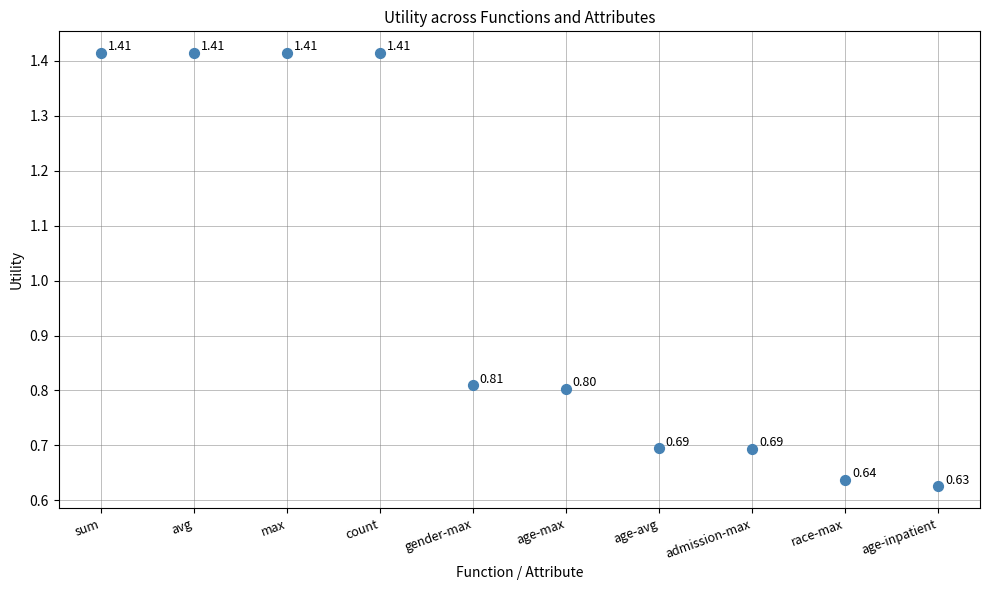

What is the average Y value?

1.0